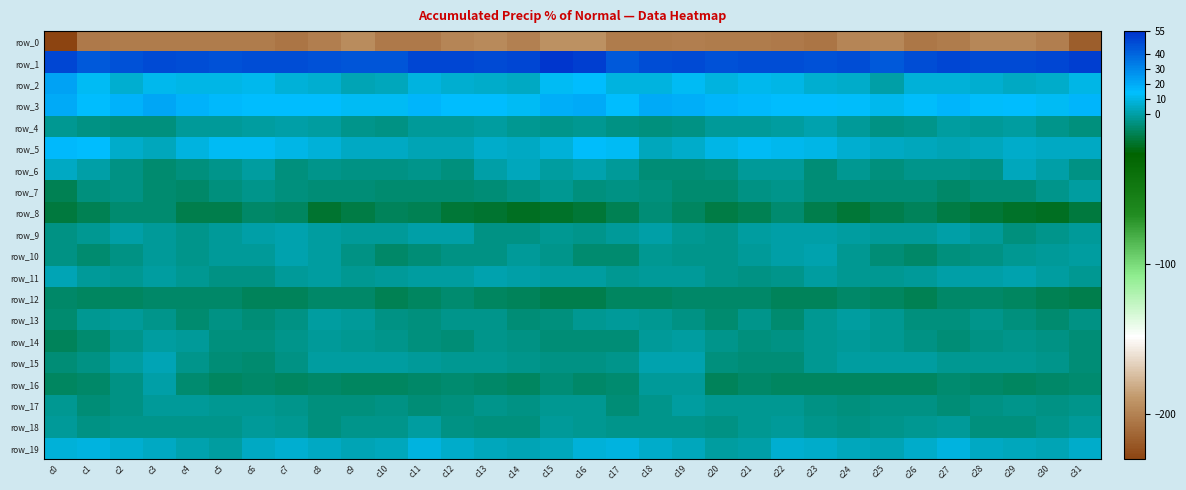

Reading left to right, what are all the values shown in this chart?

row_0: -229.9	-203.9	-203.0	-202.7	-202.7	-203.1	-202.6	-205.6	-201.6	-195.3	-203.4	-204.0	-198.8	-195.8	-200.5	-192.6	-192.6	-203.1	-203.2	-202.0	-203.3	-202.8	-203.4	-205.6	-198.0	-197.3	-205.2	-202.5	-196.7	-197.5	-201.4	-217.7
row_1: 49.0	43.6	45.3	47.3	47.1	46.0	47.0	46.4	46.0	44.8	44.2	48.7	48.3	47.8	48.6	53.4	50.7	43.4	46.2	48.2	45.8	46.5	47.1	45.7	46.5	43.4	46.3	48.7	48.1	47.9	49.0	51.0
row_2: 22.5	11.8	7.1	11.4	10.2	9.8	11.1	8.1	6.3	1.8	3.4	9.2	6.2	5.8	4.4	12.1	14.8	8.4	8.5	11.9	8.9	11.2	10.1	7.0	5.4	0.2	7.2	8.1	6.1	4.9	5.2	10.0
row_3: 19.6	14.7	17.4	20.5	17.8	15.5	14.5	14.0	14.6	12.2	12.0	16.4	14.9	14.1	12.7	18.9	20.1	14.8	19.8	19.4	16.7	15.2	13.9	14.6	13.8	11.2	13.7	17.1	13.6	14.3	12.0	16.8
row_4: -3.3	-5.8	-6.9	-6.9	-2.7	-2.4	-1.8	-0.3	-0.8	-4.9	-5.1	-2.0	-1.8	-1.5	-3.2	-4.3	-3.5	-6.1	-6.9	-5.8	-2.2	-1.9	-1.7	0.6	-2.8	-5.5	-4.3	-0.9	-2.4	-1.2	-4.9	-7.0
row_5: 15.4	14.2	5.9	3.7	8.5	11.6	12.1	9.9	7.8	3.9	4.5	2.1	2.3	5.0	4.1	7.4	13.7	12.1	3.6	5.5	9.9	12.1	11.6	9.4	6.1	3.9	3.7	1.9	3.3	5.1	4.0	4.2
row_6: 4.7	-0.0	-5.8	-8.8	-6.8	-4.5	-0.7	-7.1	-4.7	-5.8	-5.5	-4.2	-7.0	0.1	3.0	-1.1	1.3	-2.0	-7.9	-7.9	-6.5	-2.6	-2.2	-7.6	-4.0	-6.3	-4.8	-5.0	-5.8	3.2	-0.0	-6.0
row_7: -13.1	-7.2	-5.8	-8.7	-9.9	-6.4	-4.2	-6.7	-7.9	-7.8	-8.5	-9.4	-8.5	-7.4	-6.2	-3.5	-6.4	-5.9	-6.8	-9.5	-9.0	-5.4	-4.7	-7.7	-7.6	-8.4	-8.3	-9.8	-7.6	-7.6	-4.4	-0.9
row_8: -16.8	-14.0	-9.3	-8.6	-14.7	-14.3	-9.9	-11.2	-18.7	-15.5	-12.8	-13.5	-17.7	-18.7	-21.7	-19.8	-17.8	-13.0	-7.7	-10.8	-15.5	-13.0	-9.3	-14.5	-18.4	-14.4	-11.9	-15.5	-18.0	-19.8	-21.1	-16.8
row_9: -5.3	-3.7	-0.2	-2.0	-4.8	-1.9	-0.4	0.6	-1.2	-1.9	-2.8	-0.4	-0.6	-5.6	-6.1	-3.6	-4.9	-2.9	0.3	-3.7	-4.1	-1.1	0.2	0.2	-1.6	-2.5	-2.1	0.4	-2.7	-6.6	-4.6	-2.7
row_10: -5.2	-8.7	-5.8	-2.9	-4.9	-2.8	-1.9	1.5	-1.6	-5.9	-10.1	-7.9	-5.9	-5.1	-2.8	-4.6	-8.7	-9.1	-3.4	-4.4	-4.1	-2.7	-0.1	1.0	-3.2	-7.7	-10.1	-6.6	-5.9	-4.0	-2.2	-1.0
row_11: 2.6	-2.3	-3.4	-1.2	-3.8	-5.4	-5.5	-2.2	-1.8	-3.6	-2.4	-0.7	-0.9	1.3	0.3	-1.7	-1.1	-3.8	-1.9	-2.2	-4.4	-6.2	-4.2	-1.4	-2.9	-3.2	-1.9	-0.6	-0.1	1.5	-1.1	-2.9
row_12: -10.6	-11.3	-11.5	-10.5	-9.8	-10.6	-11.9	-12.5	-10.7	-10.3	-13.8	-11.6	-9.4	-11.0	-12.7	-14.6	-14.1	-11.3	-11.3	-10.1	-10.3	-10.6	-12.6	-11.9	-10.1	-11.8	-13.3	-10.4	-9.6	-11.7	-13.5	-14.9
row_13: -8.7	-3.2	-2.6	-4.5	-8.7	-5.1	-7.6	-5.6	-1.6	-2.0	-5.5	-7.0	-5.1	-5.0	-8.2	-6.6	-3.7	-2.1	-3.1	-6.0	-8.6	-4.4	-8.6	-3.7	-1.1	-3.2	-6.5	-6.5	-4.5	-6.3	-8.6	-5.9
row_14: -12.4	-9.4	-5.1	-1.6	-2.7	-6.3	-6.4	-4.3	-2.6	-3.1	-4.8	-7.1	-7.4	-5.0	-5.2	-7.5	-8.0	-8.1	-2.9	-1.6	-4.4	-6.6	-5.9	-3.8	-2.2	-3.8	-5.4	-8.1	-6.1	-5.0	-6.0	-7.6
row_15: -8.2	-5.9	-1.3	2.6	-4.2	-7.6	-8.7	-5.3	-1.8	-1.3	-0.9	-2.6	-3.1	-3.9	-4.1	-5.8	-5.9	-4.3	0.9	0.7	-6.3	-8.2	-8.2	-3.5	-1.6	-0.8	-1.4	-3.5	-3.1	-3.9	-5.1	-8.1
row_16: -10.7	-10.1	-5.3	0.4	-9.6	-11.2	-10.3	-11.3	-10.3	-11.7	-11.2	-9.8	-9.3	-10.3	-10.9	-8.4	-10.0	-9.1	-2.3	-2.2	-12.0	-9.9	-11.1	-10.9	-10.7	-11.8	-10.7	-9.4	-9.6	-10.9	-9.9	-9.0
row_17: -3.0	-7.8	-6.0	-2.9	-2.2	-3.8	-3.1	-4.7	-7.0	-6.4	-5.3	-8.1	-6.4	-4.7	-5.6	-3.3	-3.3	-7.5	-5.1	-1.7	-3.3	-3.5	-3.3	-5.7	-6.7	-6.0	-6.0	-8.1	-5.5	-4.6	-5.8	-4.9
row_18: -2.4	-5.4	-4.2	-4.9	-4.9	-5.1	-1.8	-3.5	-6.2	-4.3	-4.4	-1.3	-5.2	-7.3	-6.4	-2.8	-3.8	-5.1	-4.7	-4.2	-5.6	-3.8	-1.9	-4.8	-5.2	-4.8	-3.1	-2.0	-6.7	-7.2	-5.1	-2.0
row_19: 7.7	8.7	7.0	4.0	0.7	-1.0	4.6	6.2	4.3	1.9	3.6	8.7	5.9	2.8	1.9	3.6	7.9	8.5	5.7	3.1	-0.7	0.2	6.3	5.8	3.1	1.9	5.5	9.0	4.1	2.7	2.3	5.6